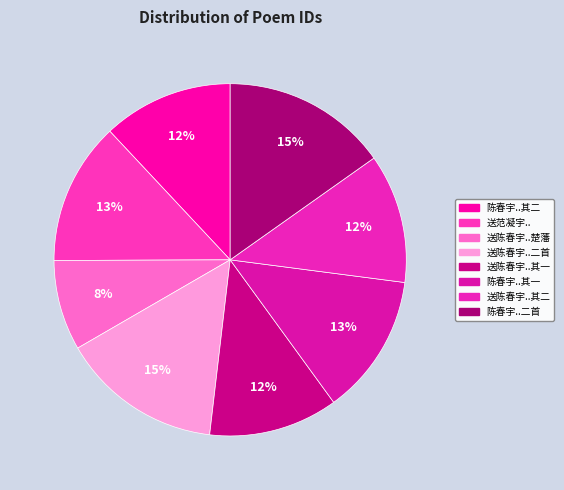

How many slices are in this pie chart?

8